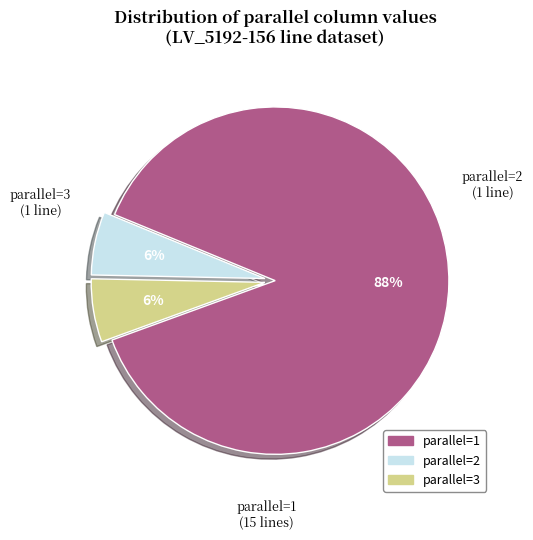

Is there a majority slice in this chart?

Yes